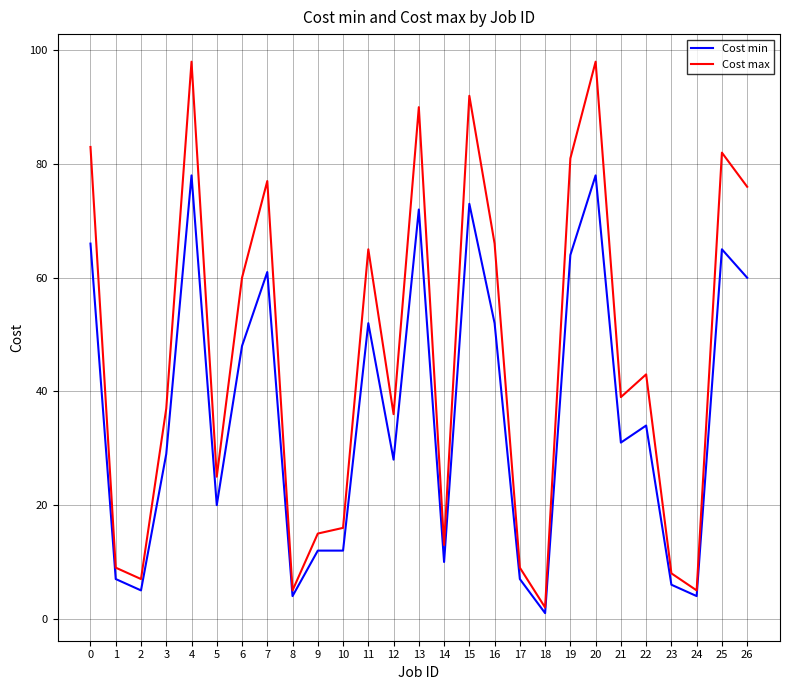

Where is Cost max nearest to the value 50?

22